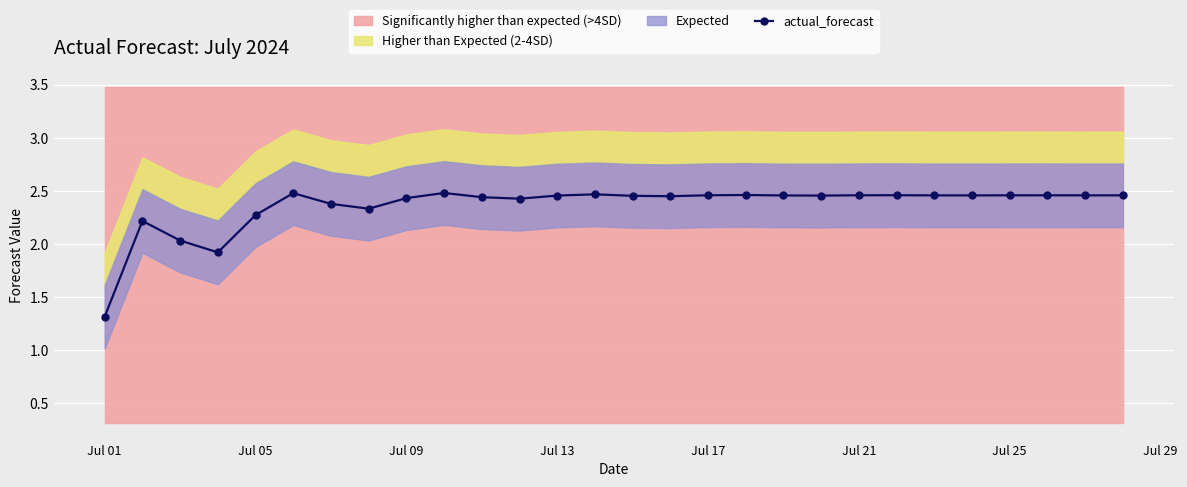

What is the lowest value of the actual_forecast series?

1.3